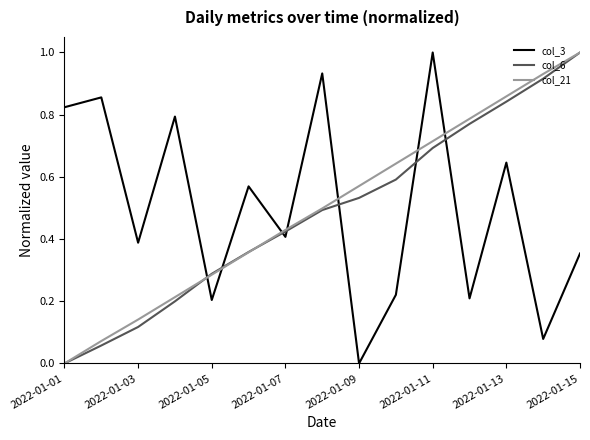

What is the maximum value shown in the chart?

1.0